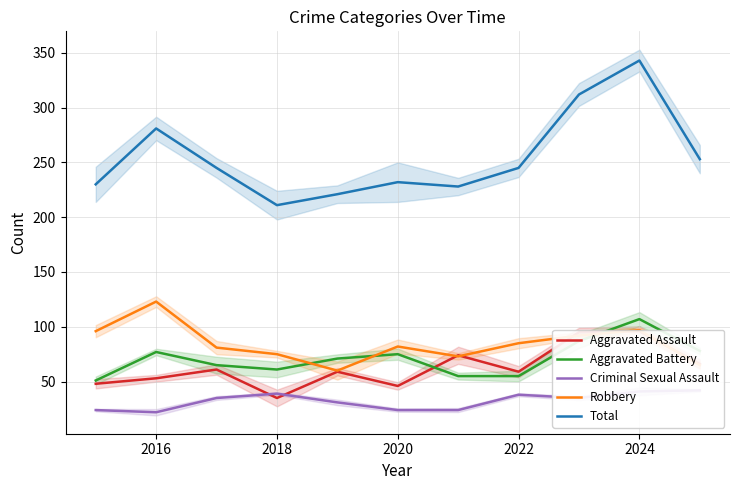

At which label is Total closest to 277?

2016